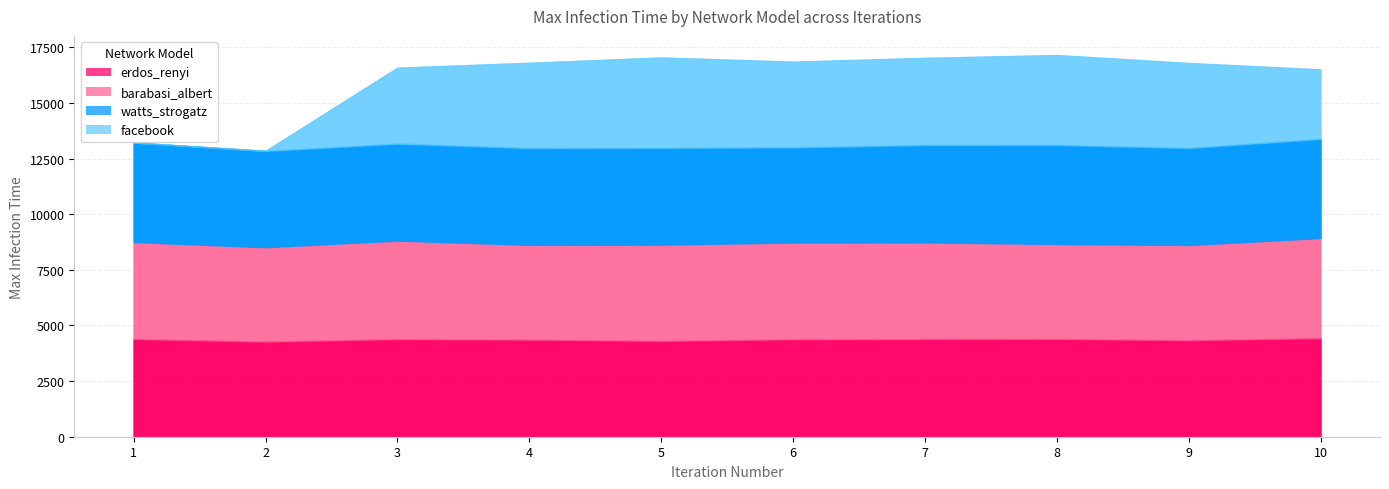

What is the sum of all facebook values?

30049